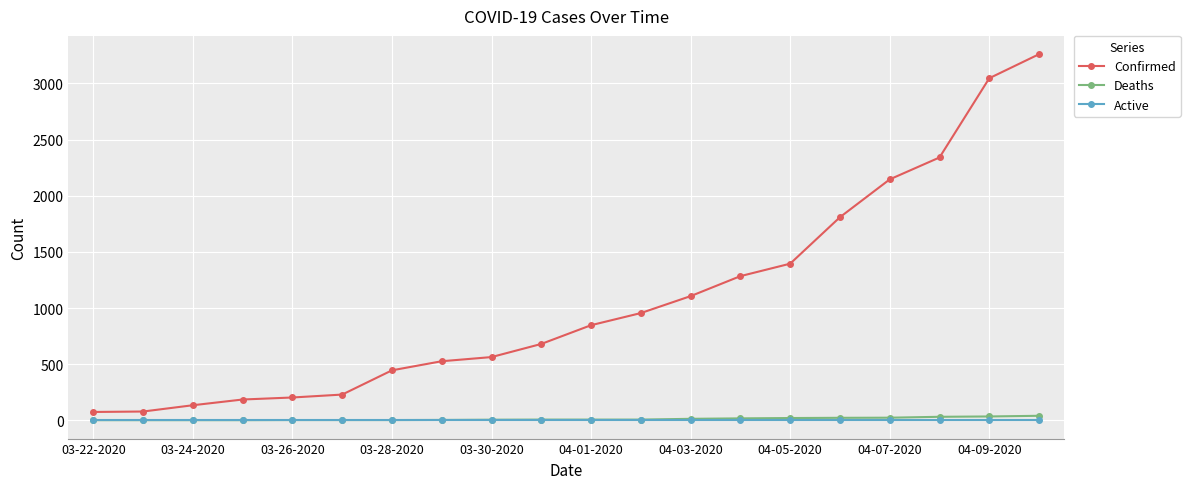

What are all the series names shown in the legend?

Confirmed, Deaths, Active